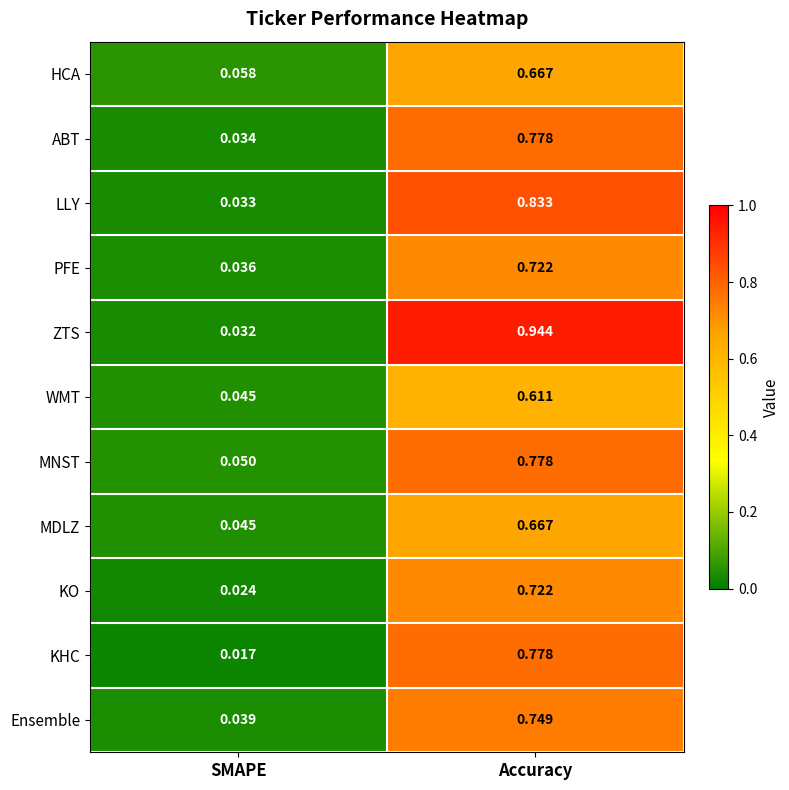

How many data points does each series have?

2